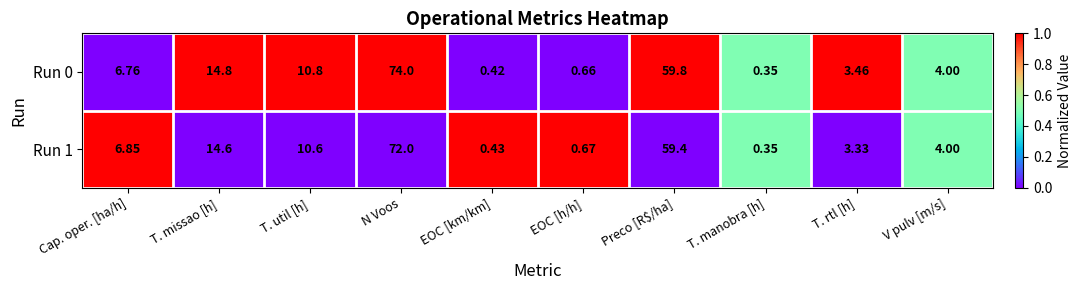

Which series has the largest range (max minus min)?

Run 0